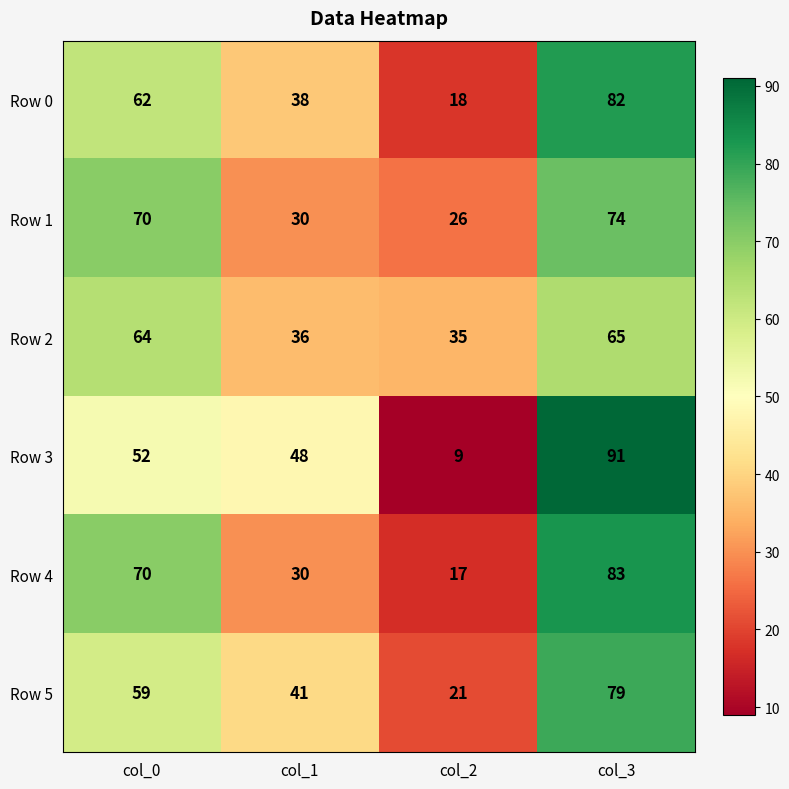

At which label does Row 0 reach its minimum?

col_2